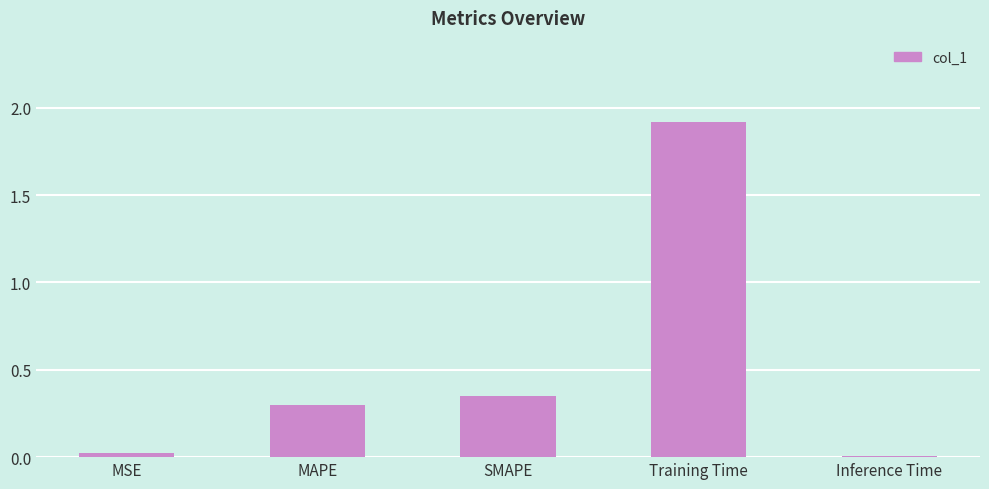

Are the bars horizontal?

No